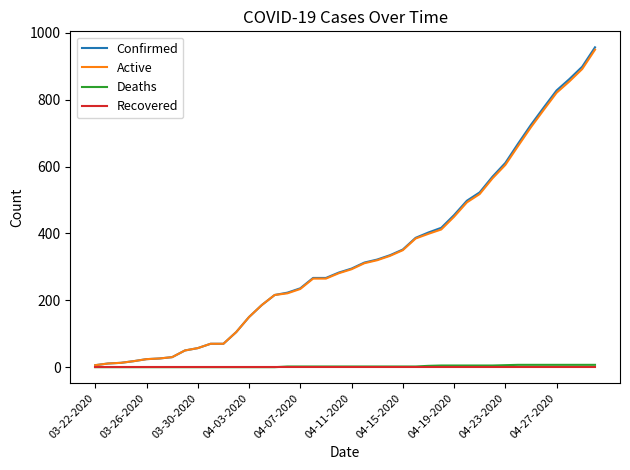

Which series has the largest range (max minus min)?

Confirmed